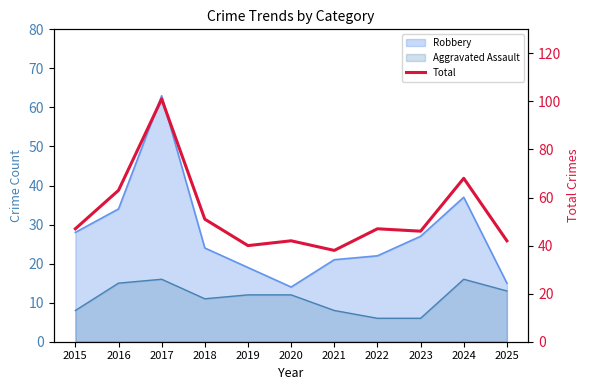

Reading left to right, transcribe all the data shown in this chart.

47	63	101	51	40	42	38	47	46	68	42